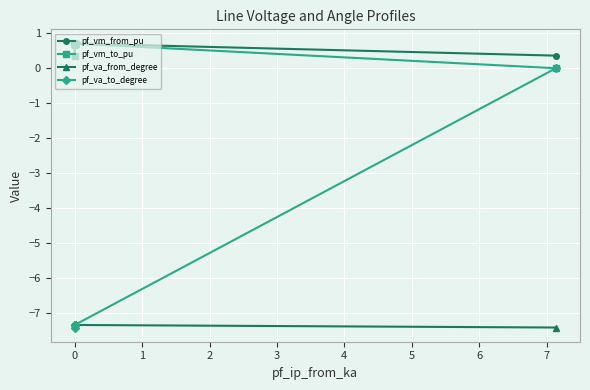

Is the value of pf_vm_from_pu at 0 greater than the value of pf_vm_to_pu at 0?

No